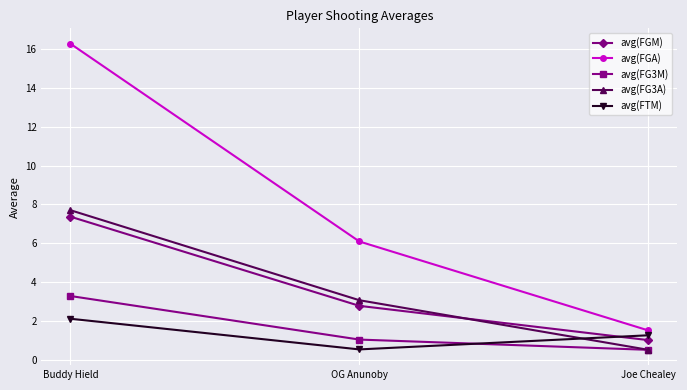

What is the difference between the second highest and minimum values in the avg(FTM) series?

0.7